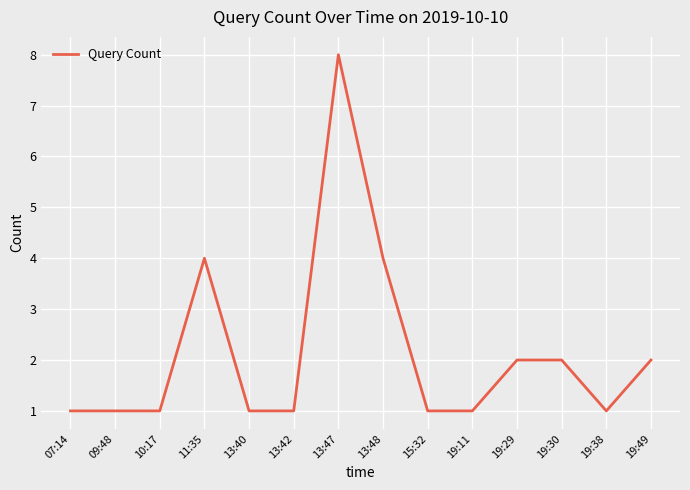

Is it true that the value at 13:48 is 6?

False